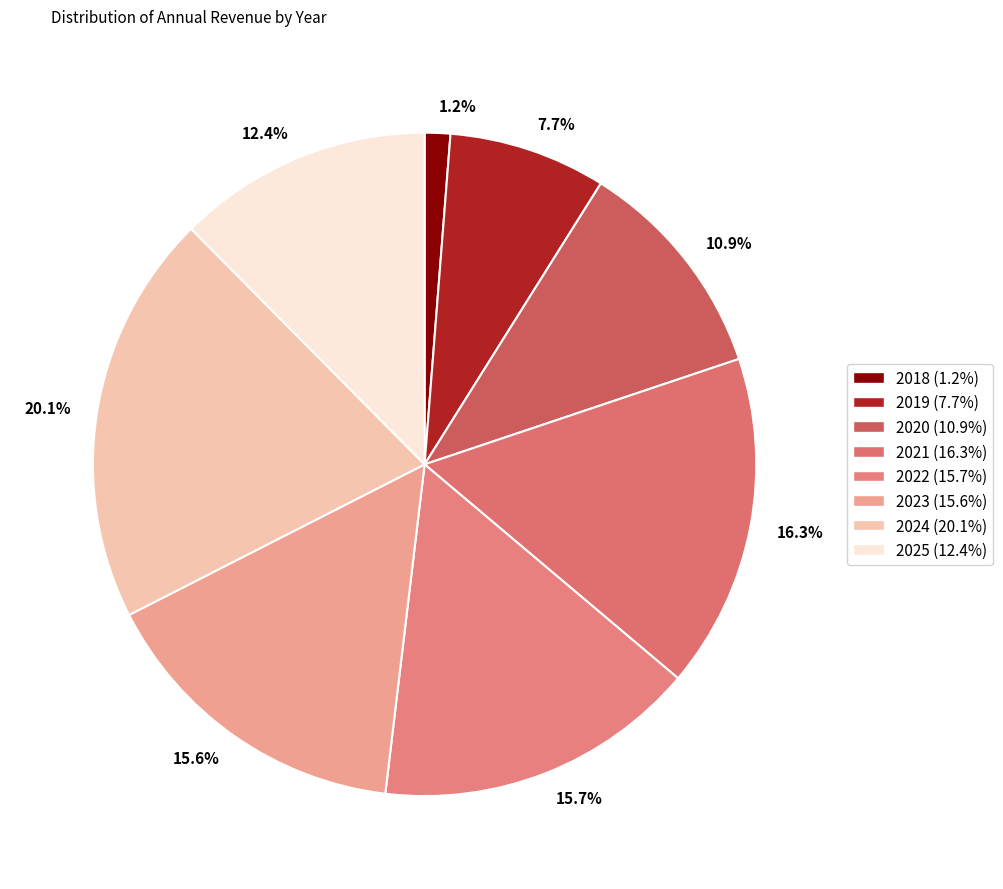

Which has a higher value, 15.6% or 16.3%?

16.3%